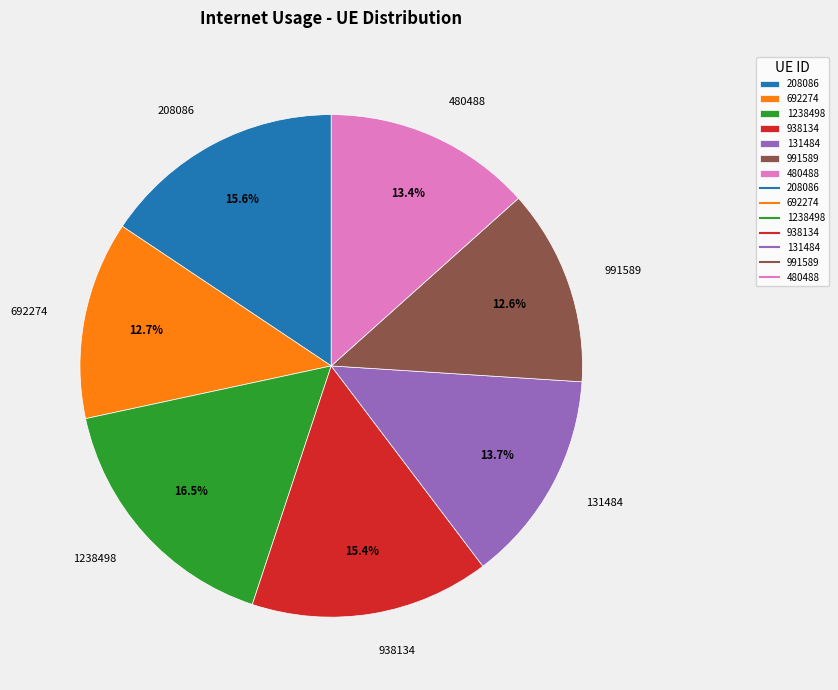

Count the number of slices in the pie.

7